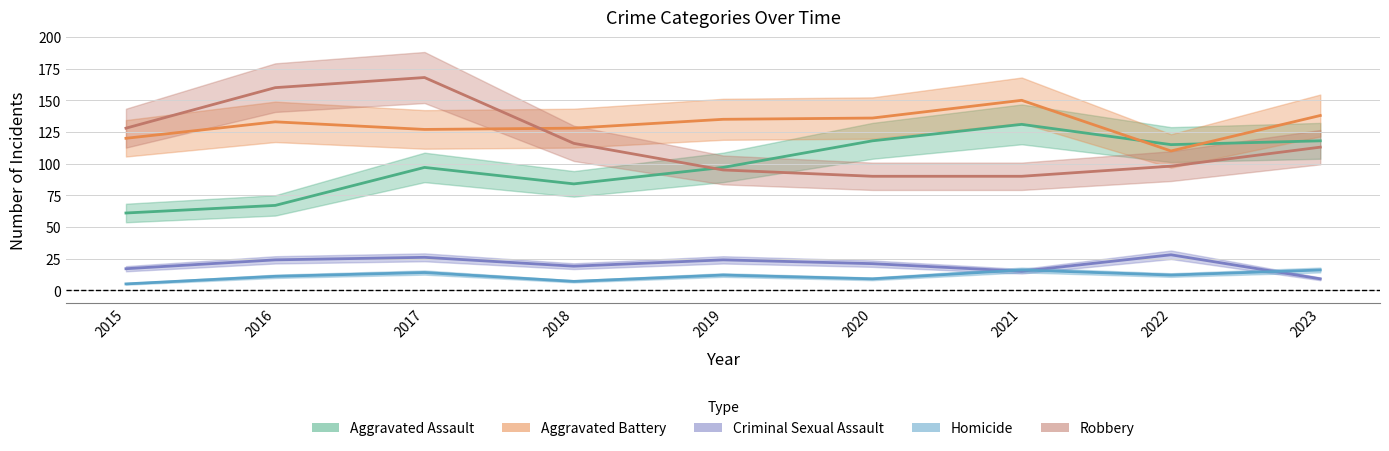

What is the difference between the highest and lowest values at 2020?

127